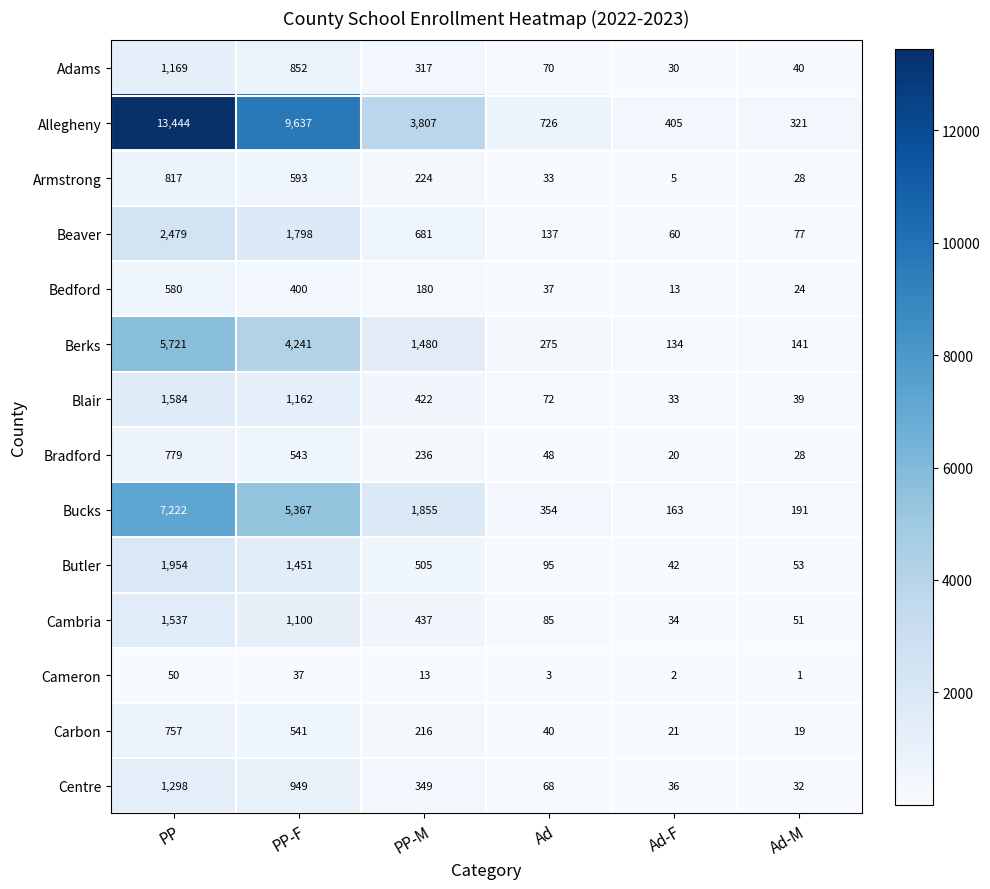

The value of Allegheny at PP-F is 9637. True or false?

True